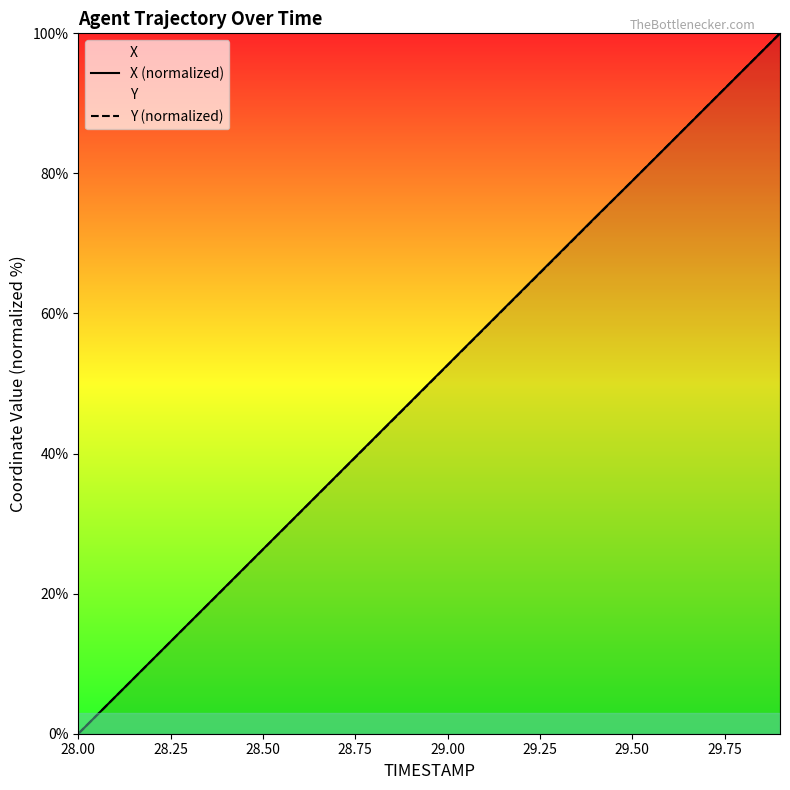

What is the greatest value displayed?

100.0